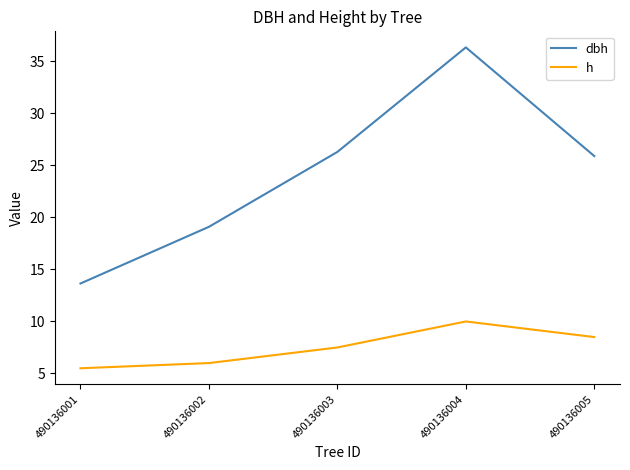

At how many categories does at least one series exceed 27?

1